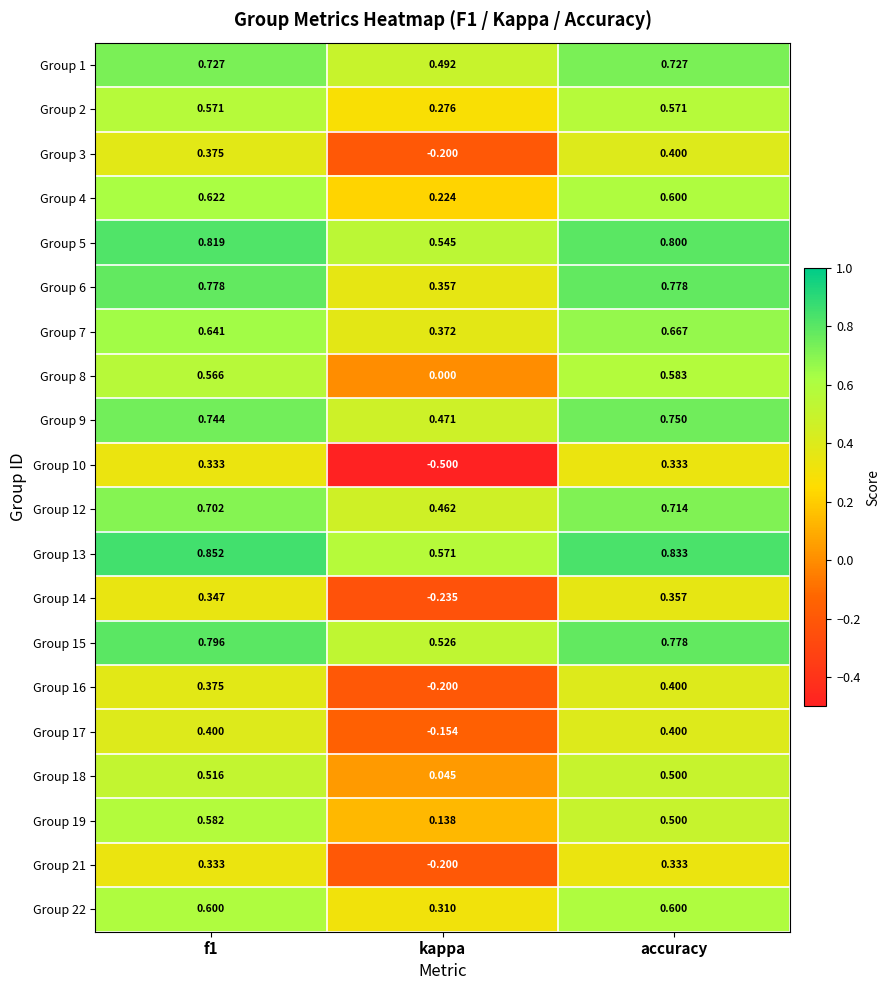

Which series has the widest spread of values?

Group 10